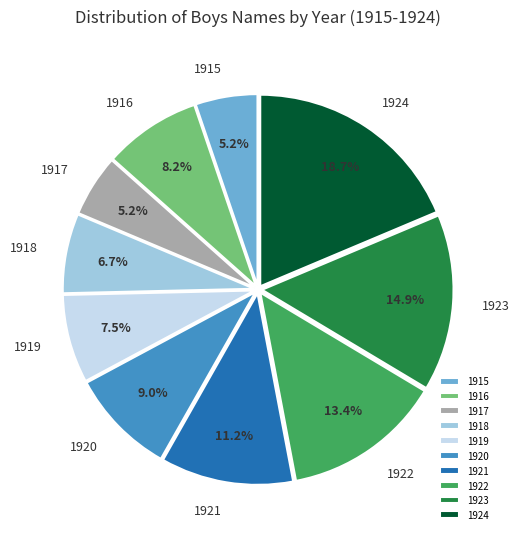

Between 1921 and 1918, which is larger?

1921